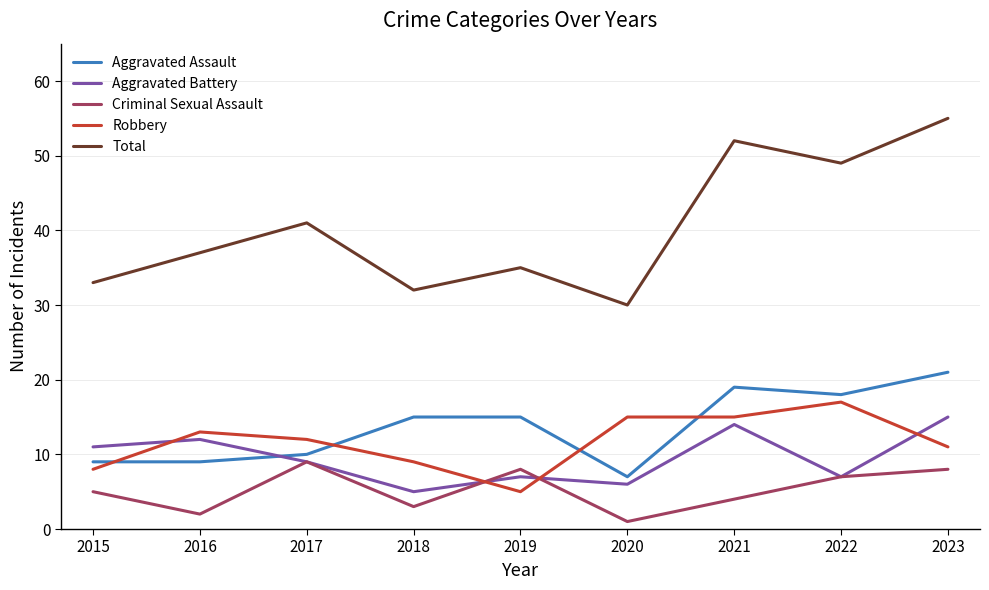

How many series are shown in this chart?

5